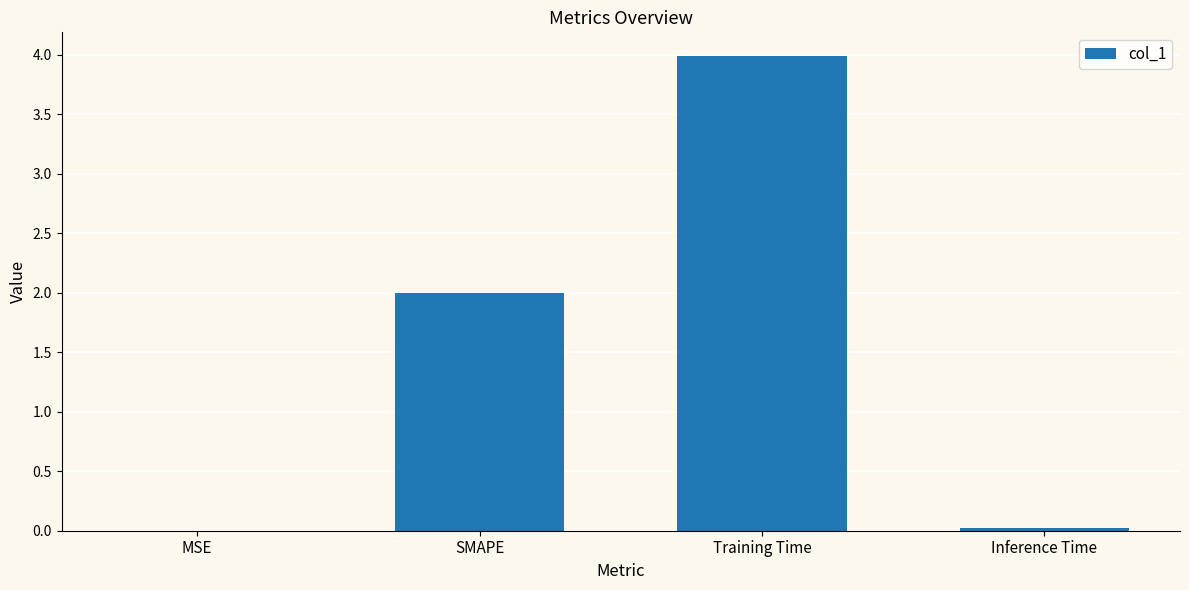

What is the sum of the values at Training Time and SMAPE?

6.0